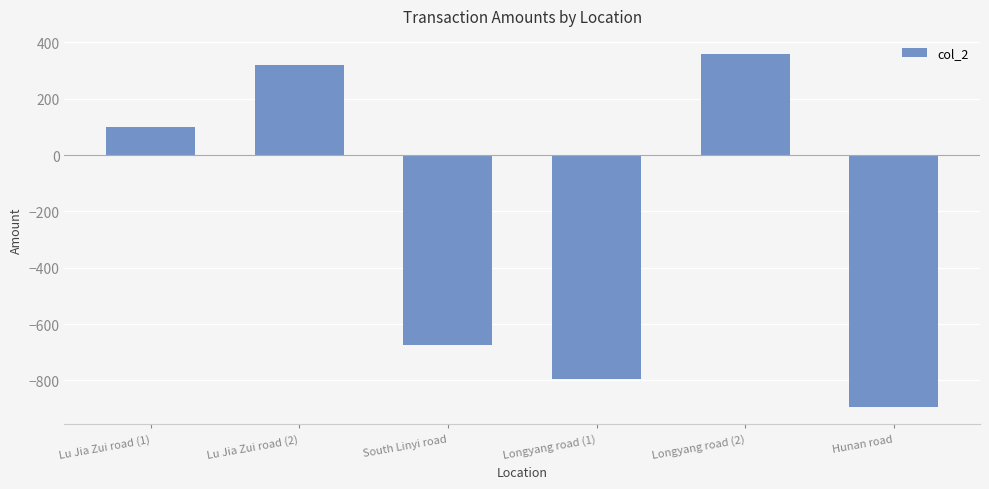

Does the chart contain any negative values?

Yes